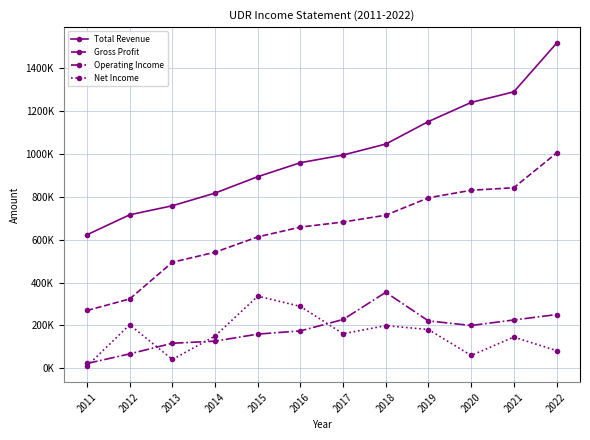

Between 2016 and 2020, which series saw the biggest shift?

Total Revenue